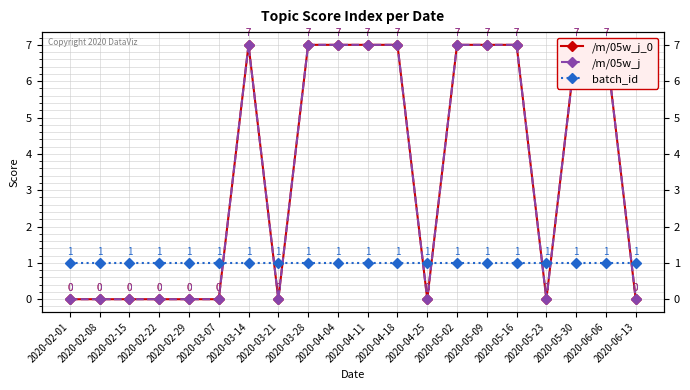

What is the difference between the maximum and second lowest values in the /m/05w_j_0 series?

7